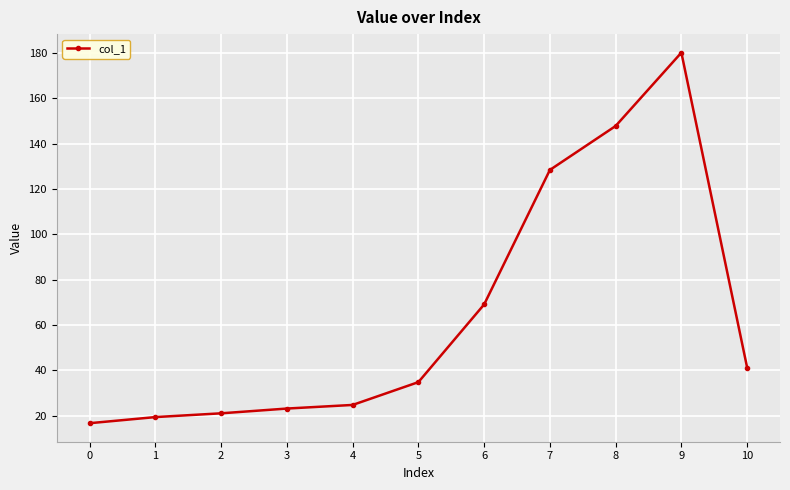

How many values are below 34?

5